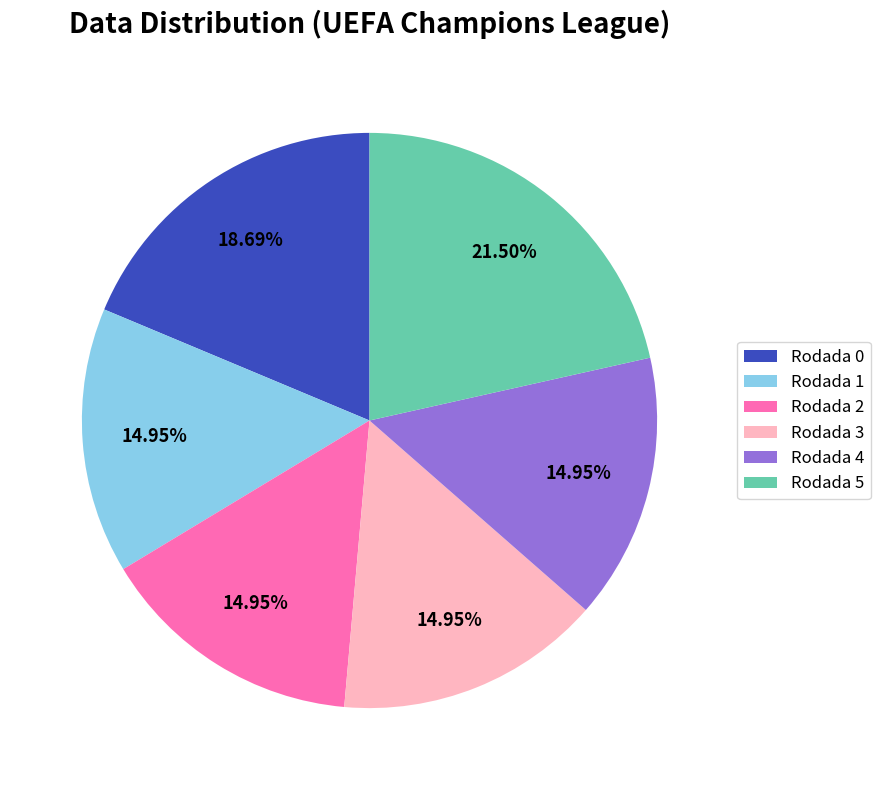

What portion of the pie excludes Rodada 0?

81.3%